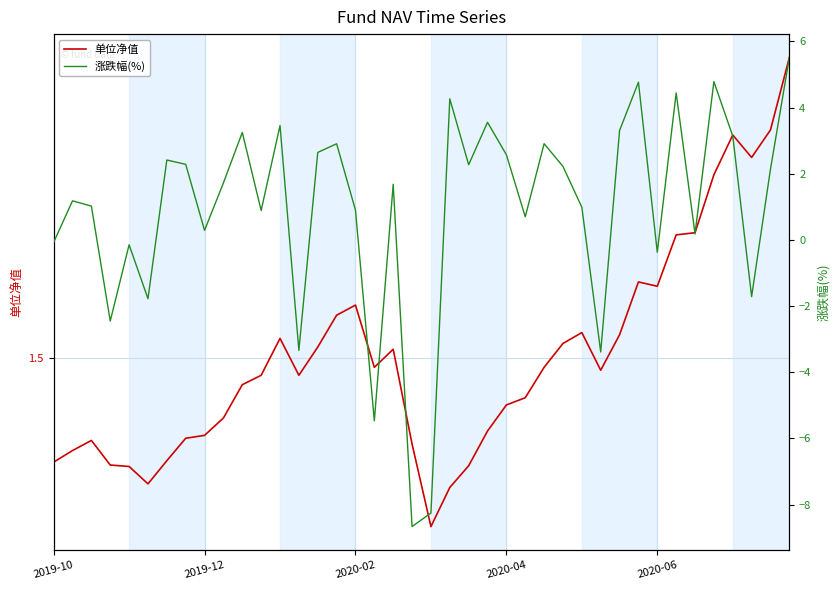

What is the minimum value shown in the chart?

-8.7